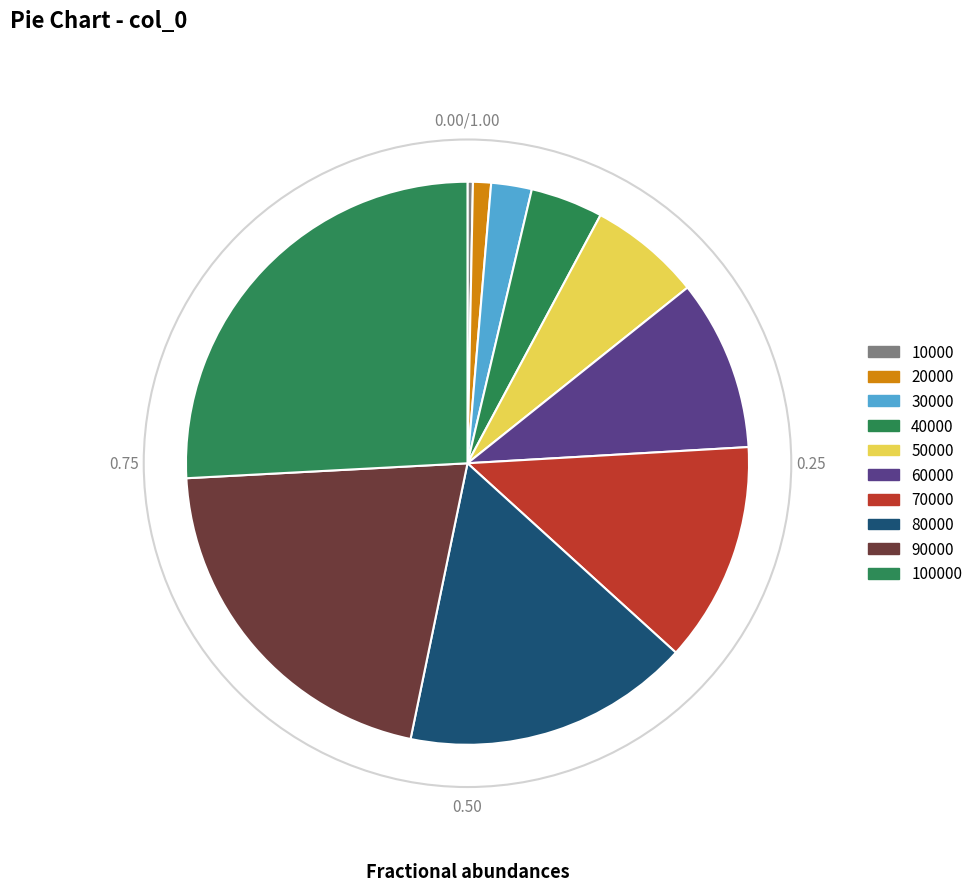

To the nearest percent, what is the average slice percentage?

10%